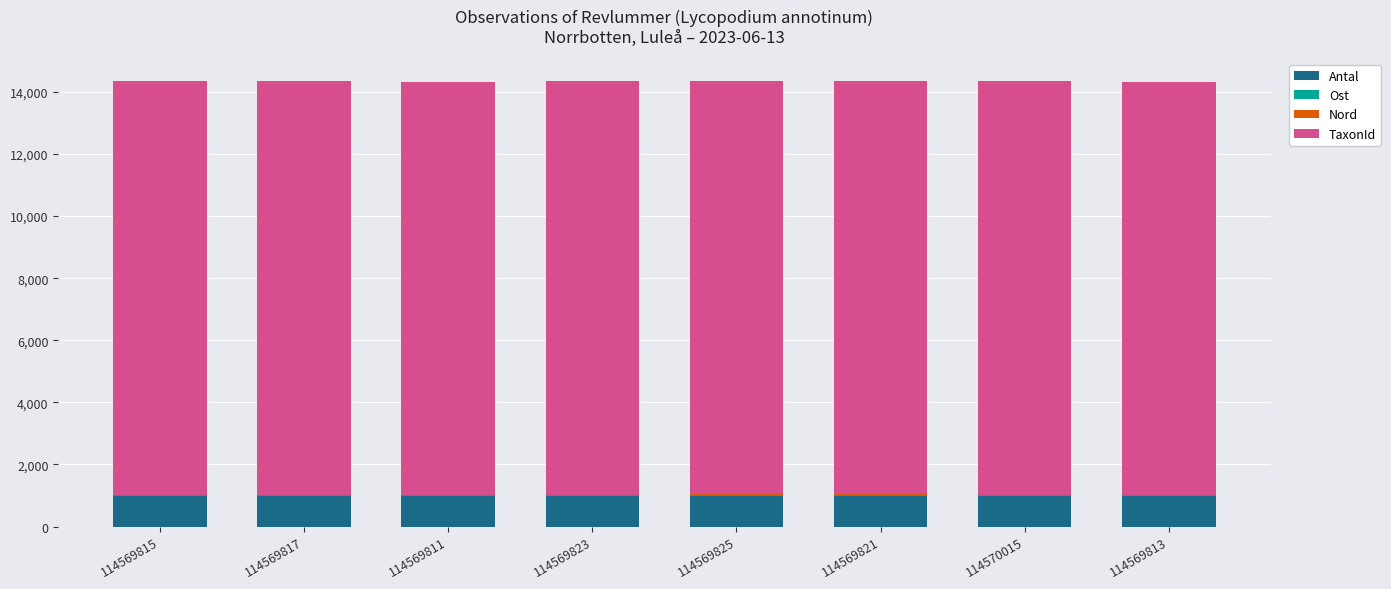

Are the bars horizontal?

No